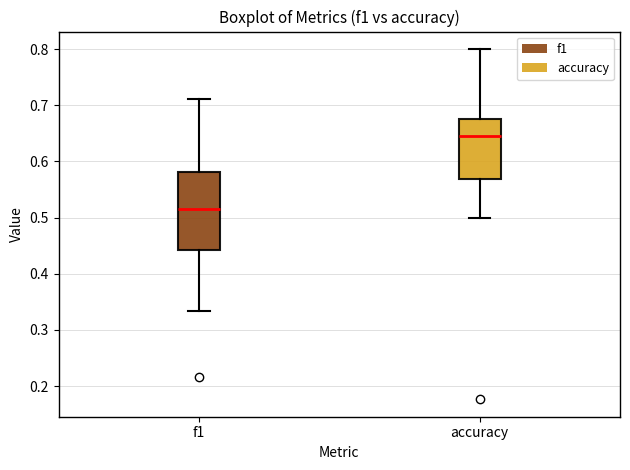

Reading left to right, read every box against the y-axis: the position of its median line, the range the box covers, and the ends of its whiskers. The values are not printed on the chart, so give them approximately, as read against the axis.

f1: median 0.51, box 0.44 to 0.58, whiskers 0.33 to 0.71
accuracy: median 0.65, box 0.57 to 0.68, whiskers 0.50 to 0.80